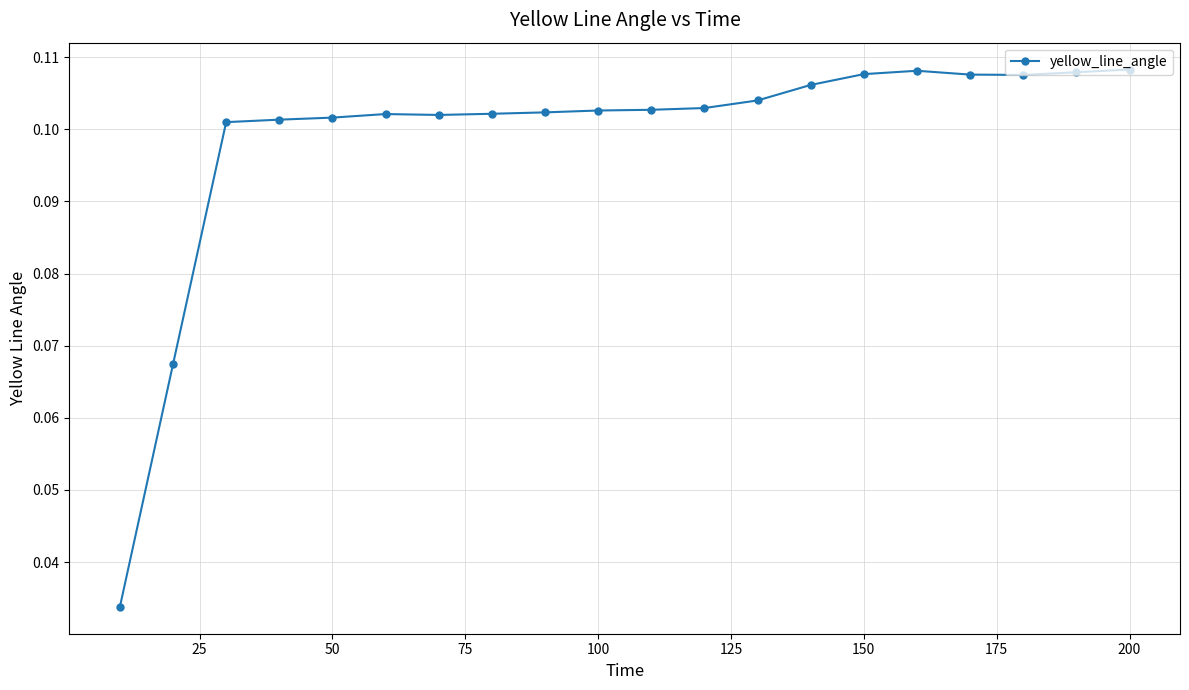

What is the sum of all values?

2.0